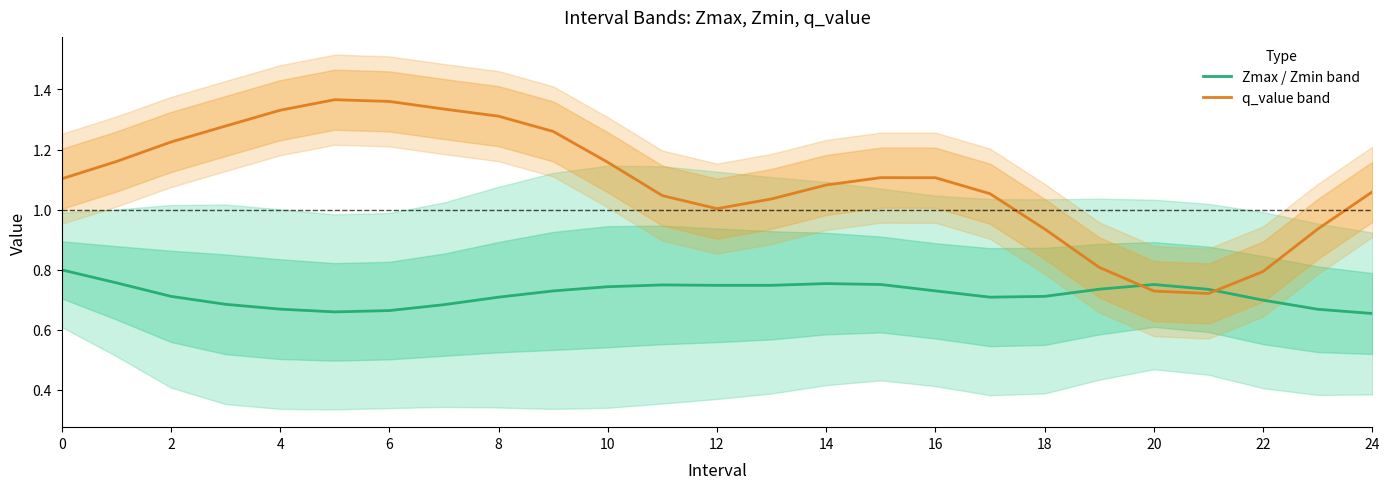

The value of Zmax / Zmin band at 0 is 0.5. True or false?

False